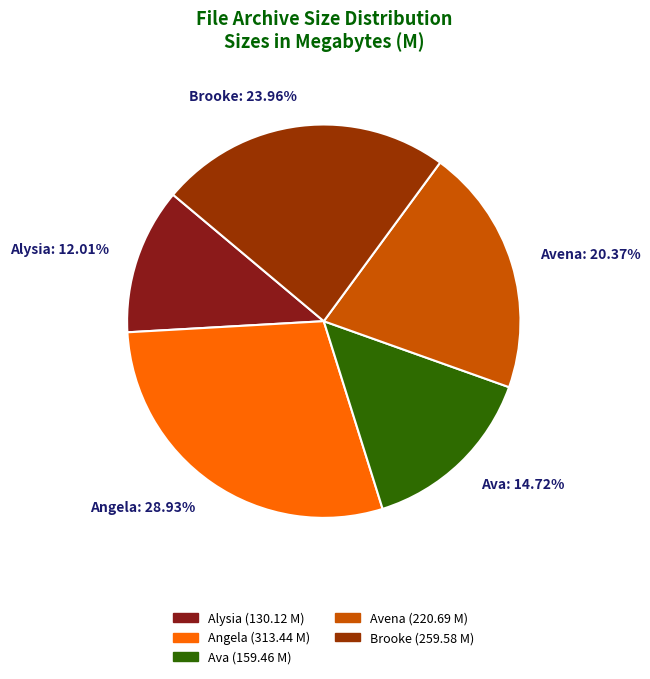

To the nearest percent, what is the average slice percentage?

20%